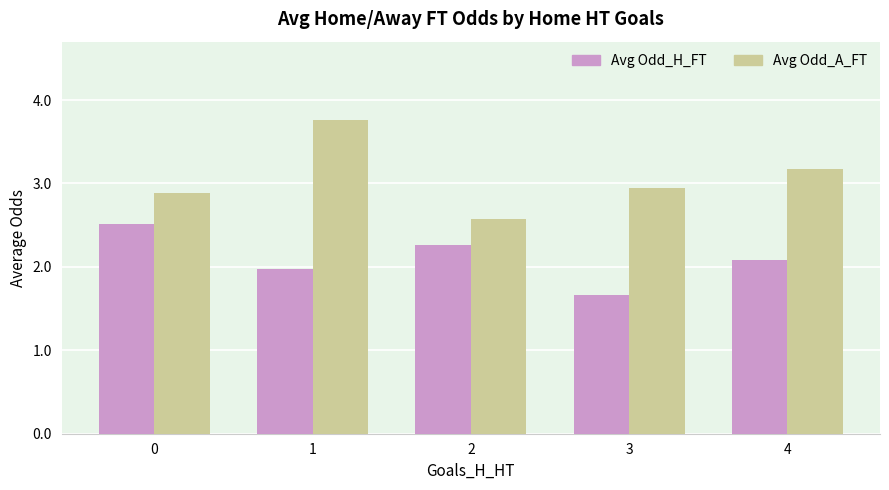

How many bars are there in total?

10